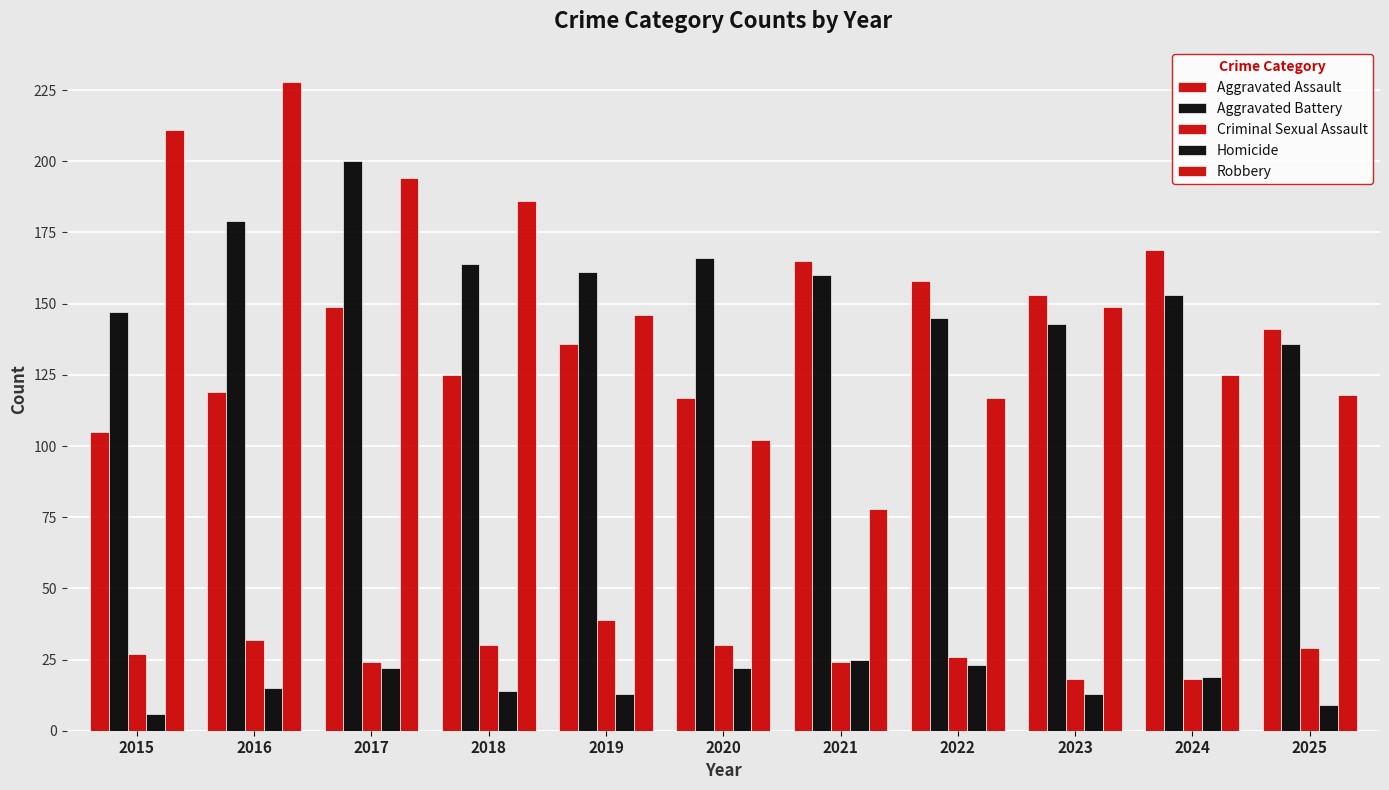

Which series has the largest total across all categories?

Aggravated Battery